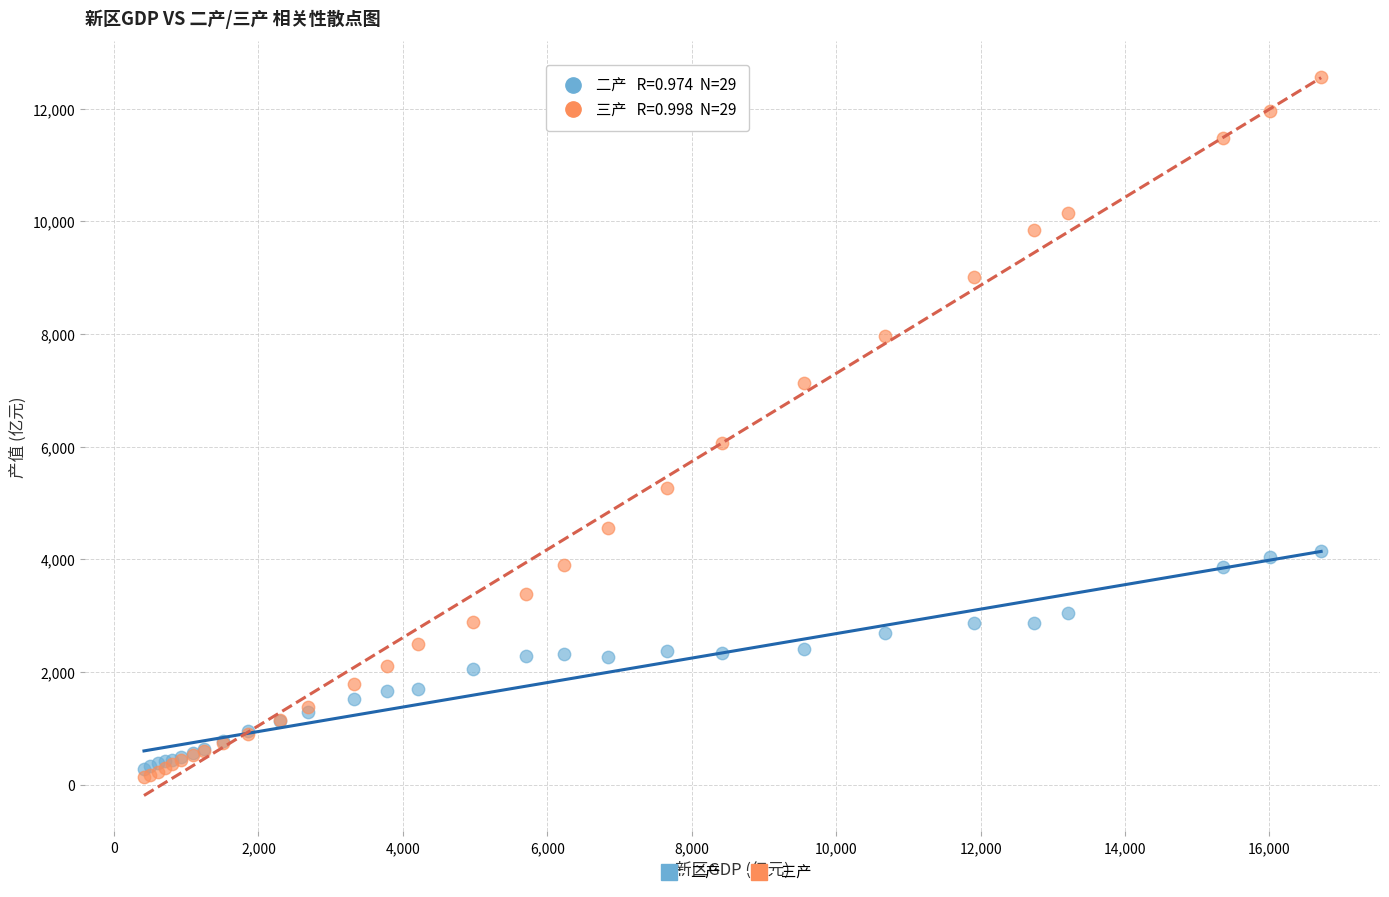

In the 三产 series, what Y value is closest to 6343?

6060.4